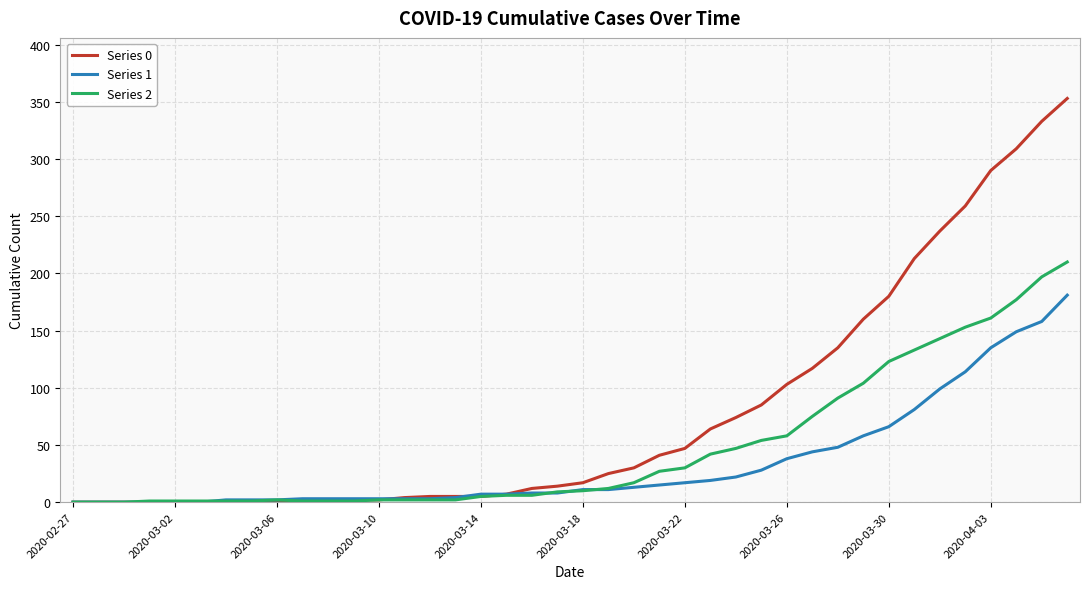

How many lines are shown in the chart?

3